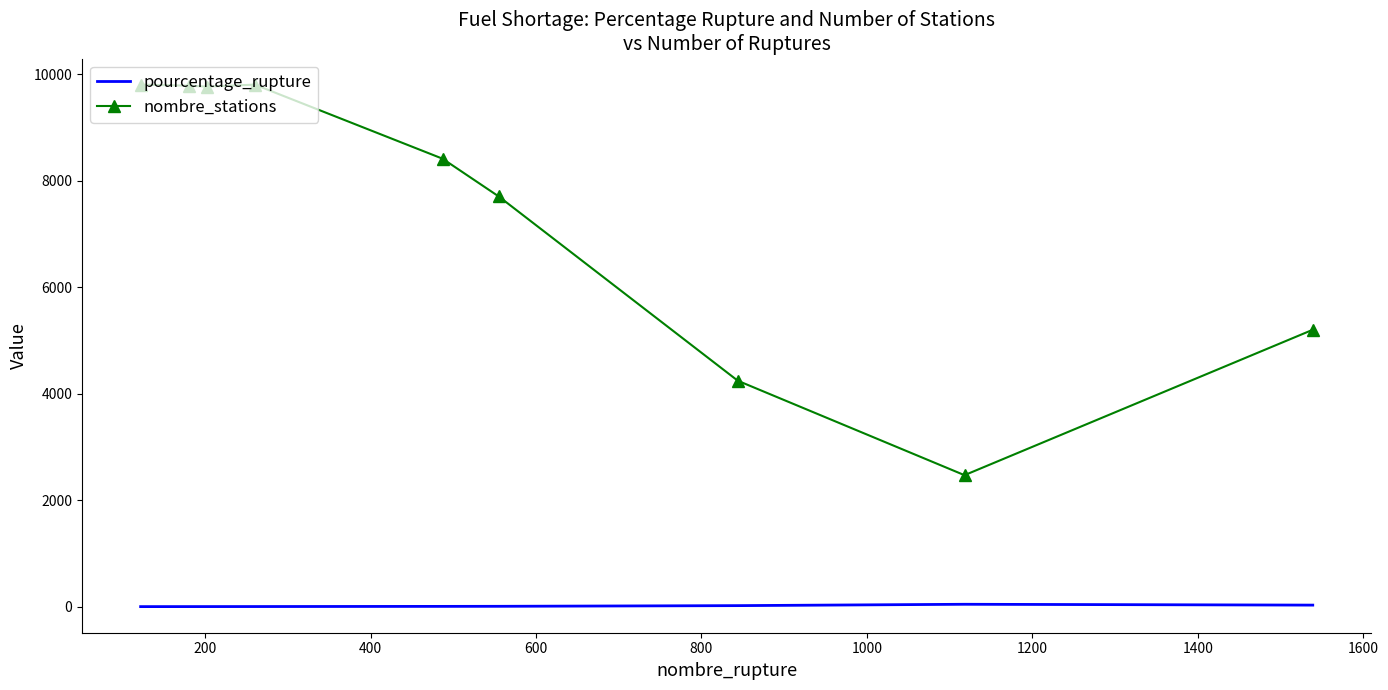

What is the highest value of the nombre_stations series?

9805.0